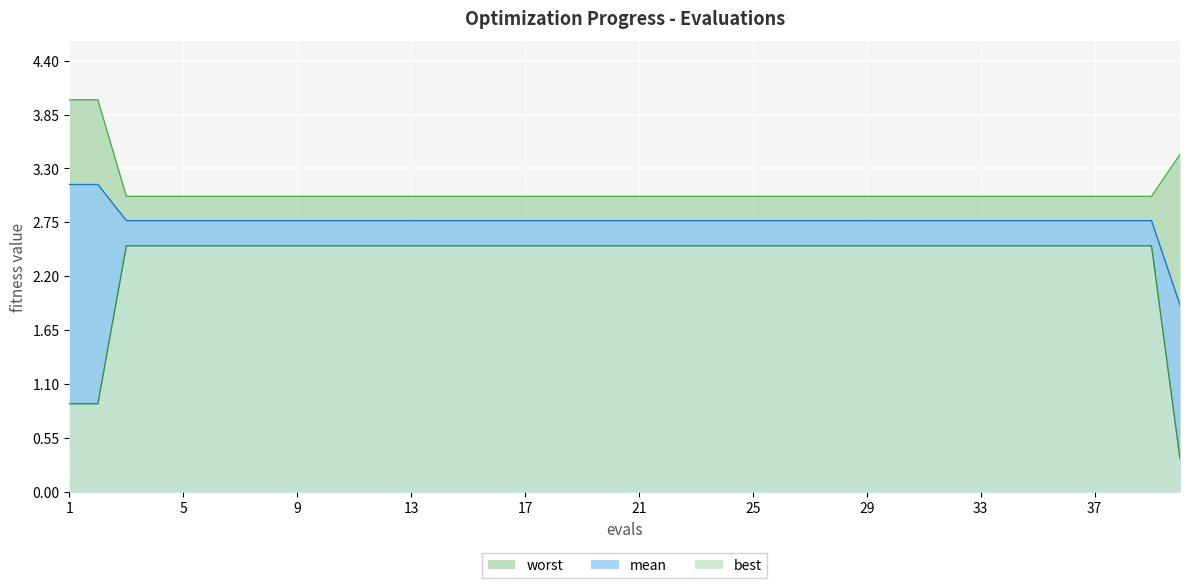

List the series in order of their peak value, lowest first.

best, mean, worst